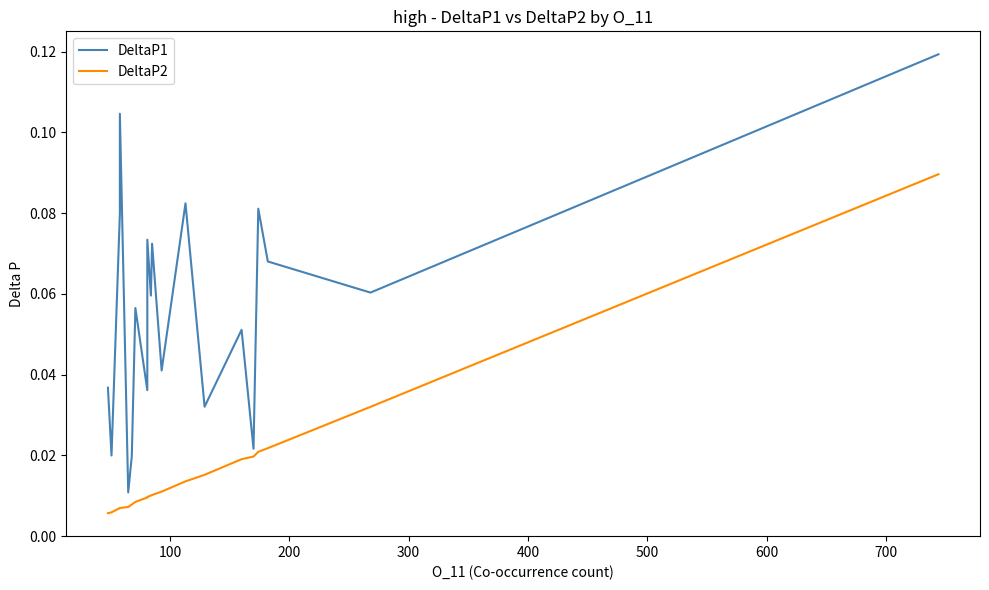

Which series has the largest total across all categories?

DeltaP1